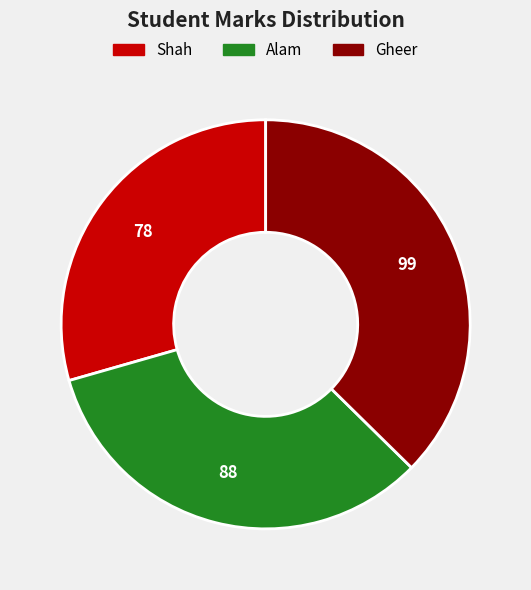

Does any single category account for the majority?

No